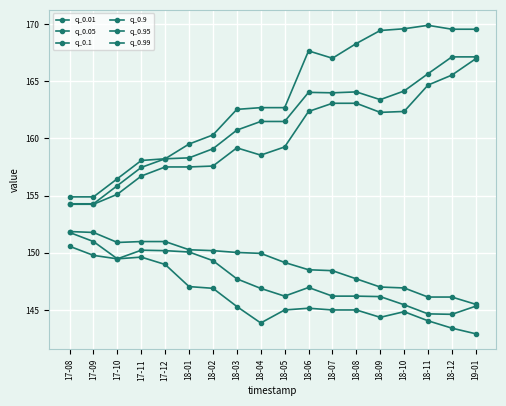

Is it true that q_0.05 equals 146.9 at 18-04?

True